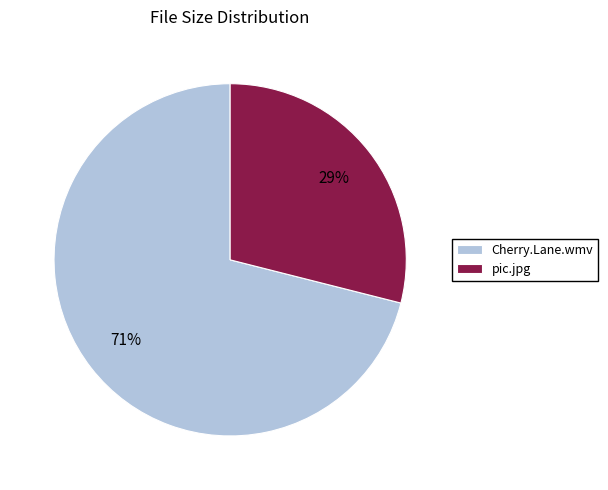

To the nearest percent, what percentage of the pie is Cherry.Lane.wmv?

71%